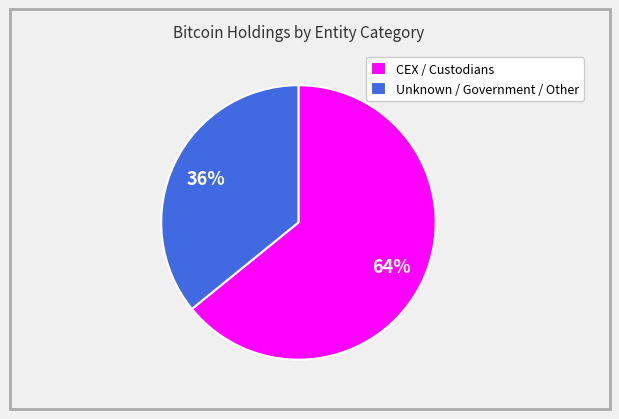

To the nearest percent, what is the difference between the largest and smallest slice percentages?

28%